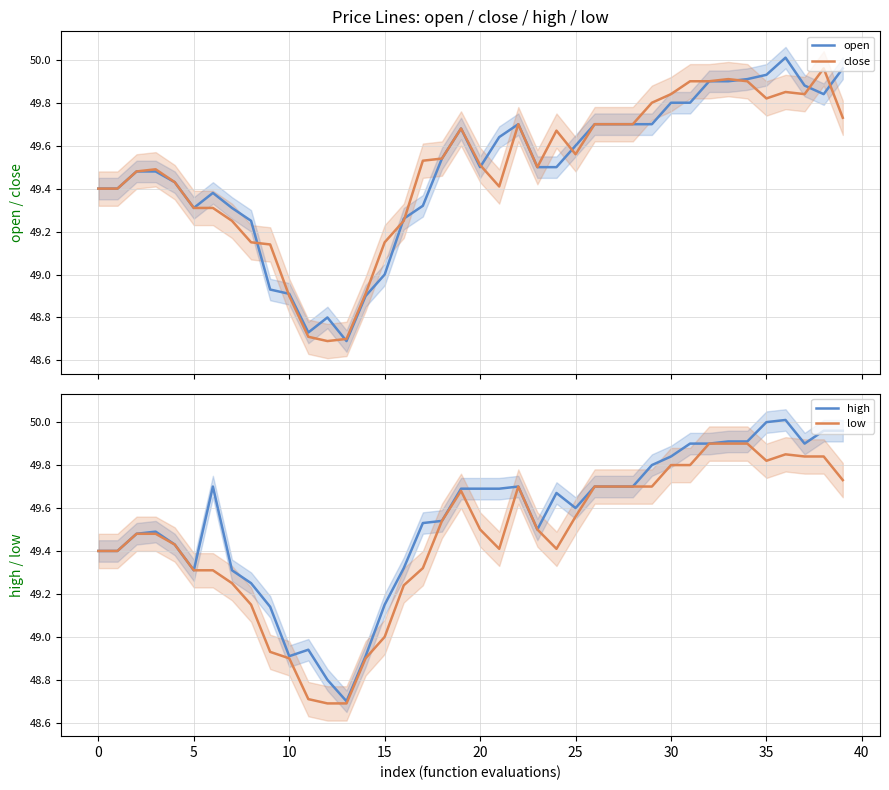

Where does the low series first go above 49?

0